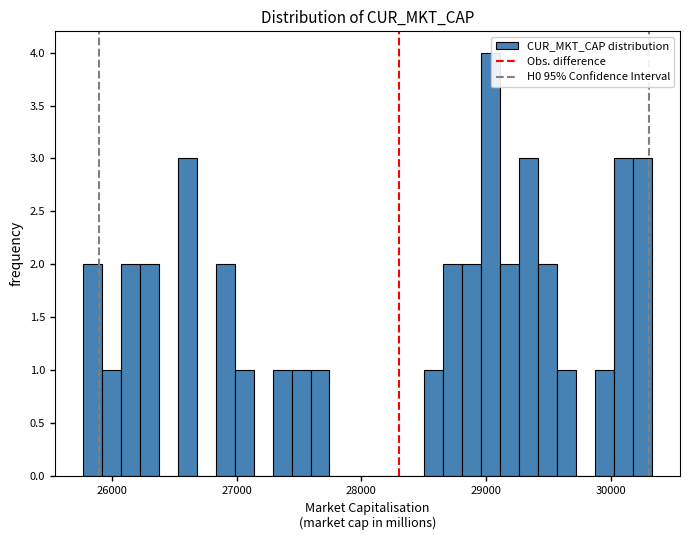

Around what value on the x-axis is the tallest bar? Give the approximate position of its centre, as read against the axis.

29000